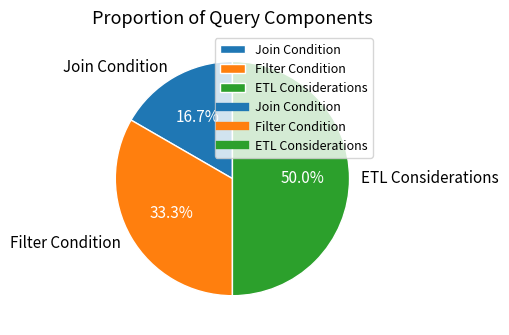

What is the ratio of the value at Join Condition to the value at Filter Condition?

0.5